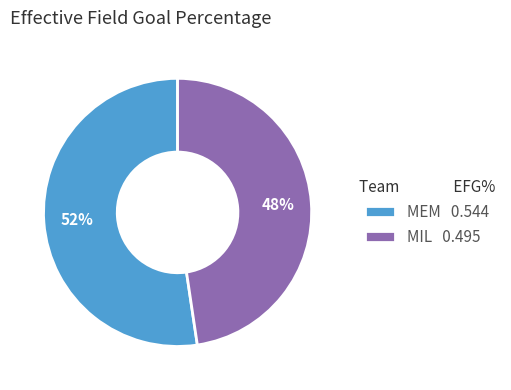

The MEM slice represents 64% of the pie. True or false?

False